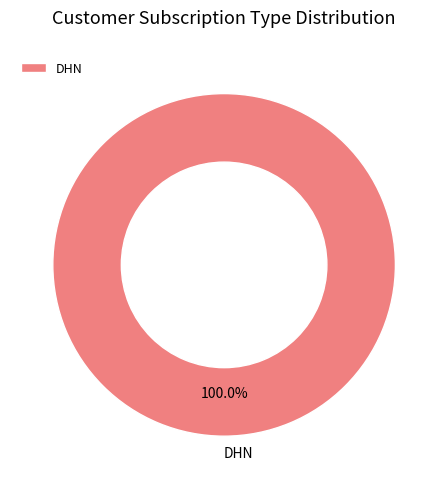

Rank the categories by value from highest to lowest.

DHN